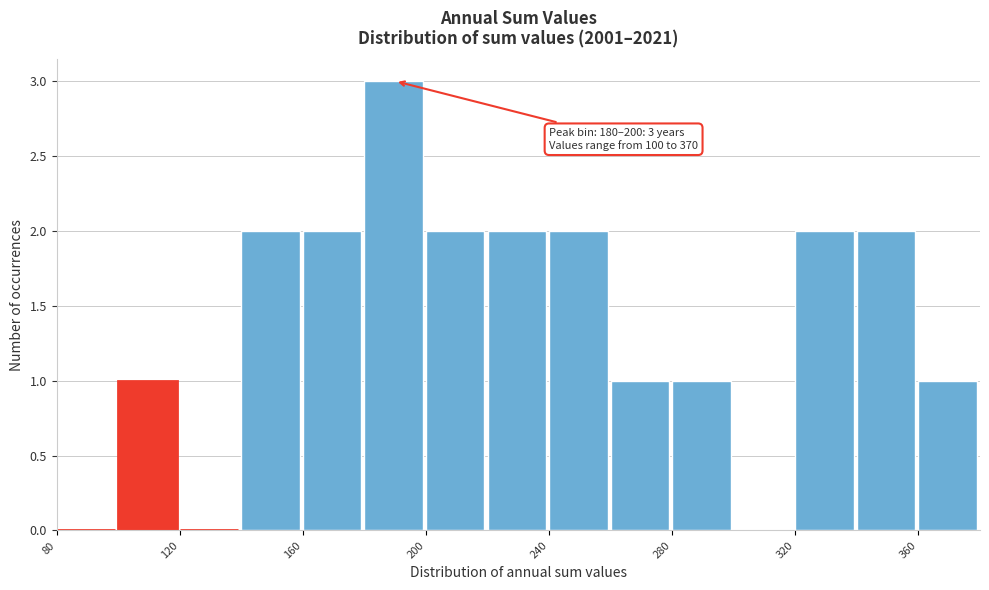

Which range on the x-axis has the tallest bar?

180 to 200